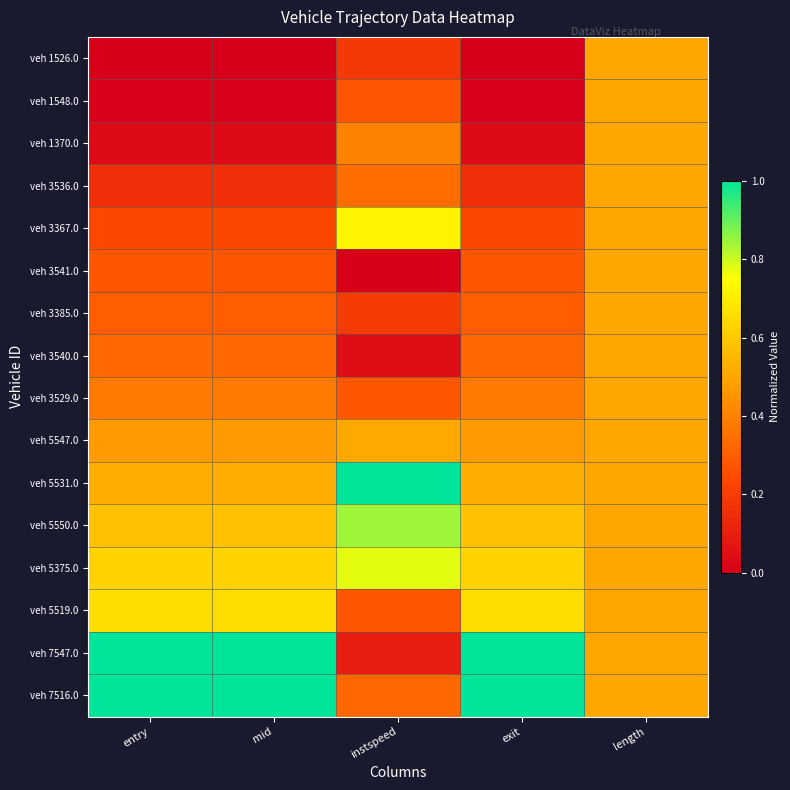

How many series are shown in this chart?

16